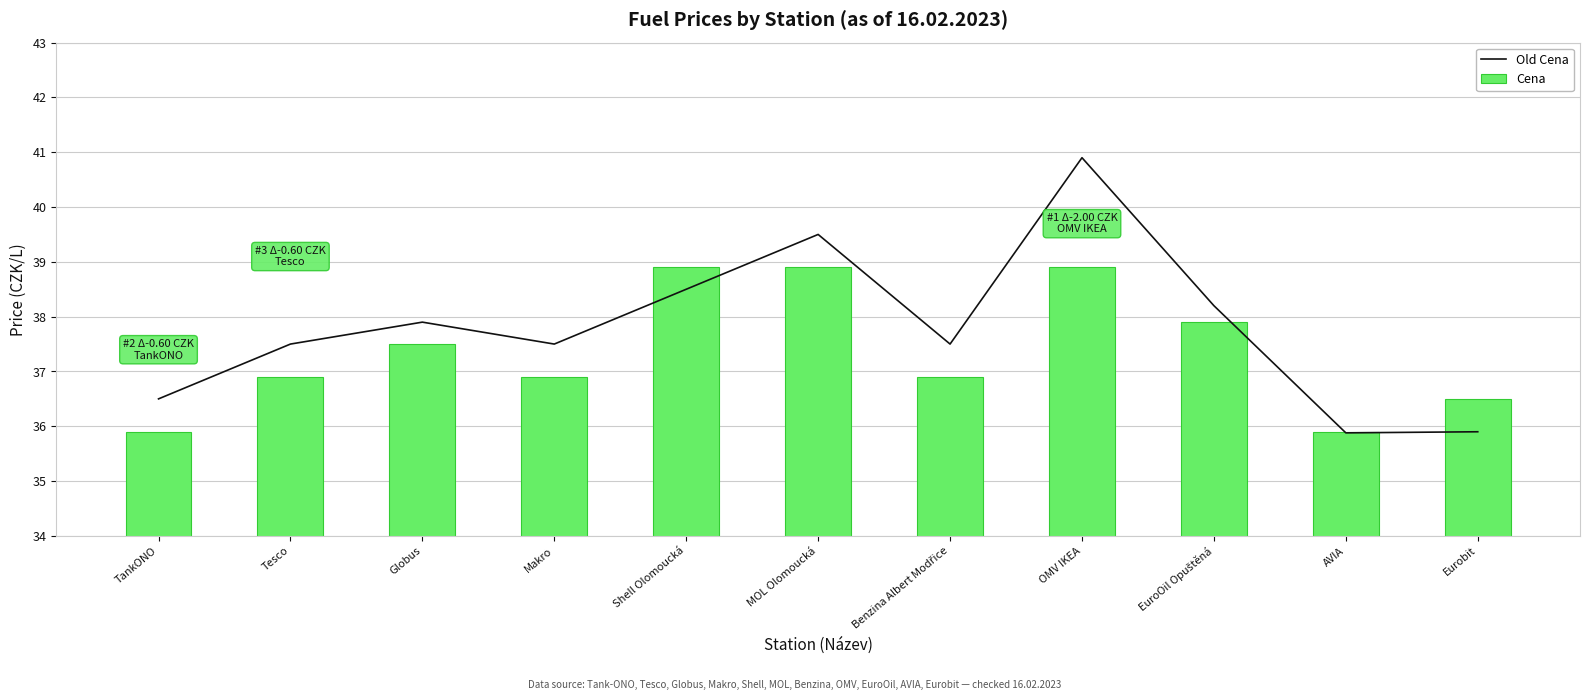

Reading left to right, what are all the values shown in this chart?

Old Cena: 36.5	37.5	37.9	37.5	38.5	39.5	37.5	40.9	38.2	35.9	35.9
Cena: 35.9	36.9	37.5	36.9	38.9	38.9	36.9	38.9	37.9	35.9	36.5